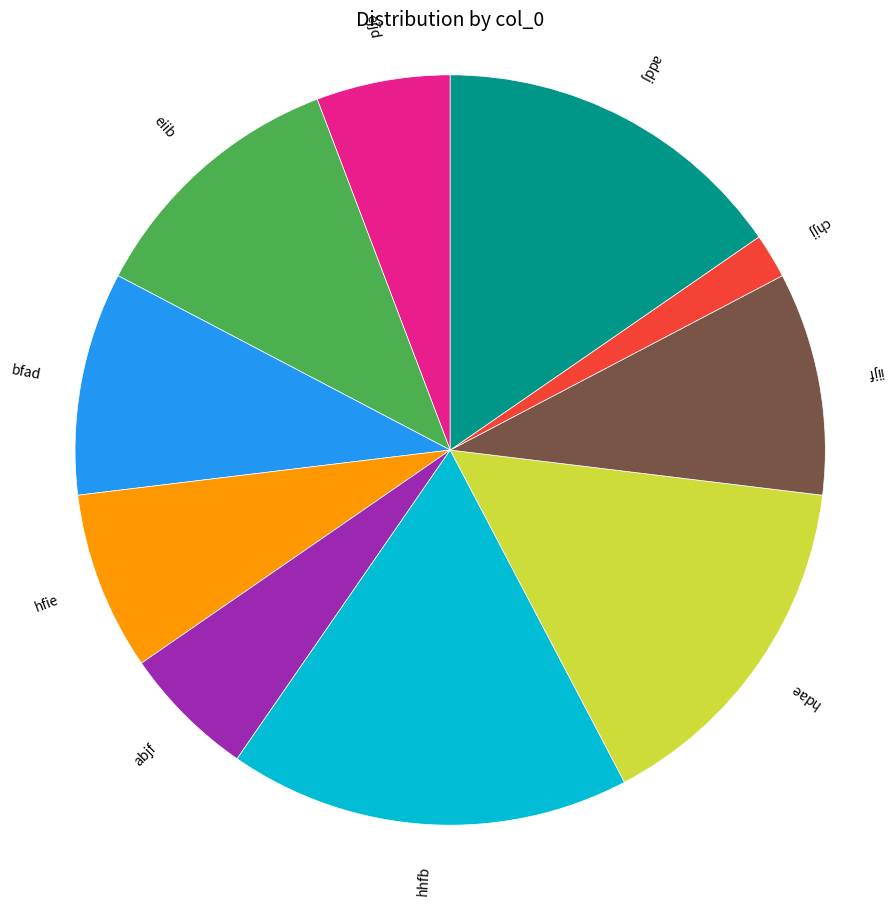

What is the ratio of the value at bfad to the value at ejjd?

1.7